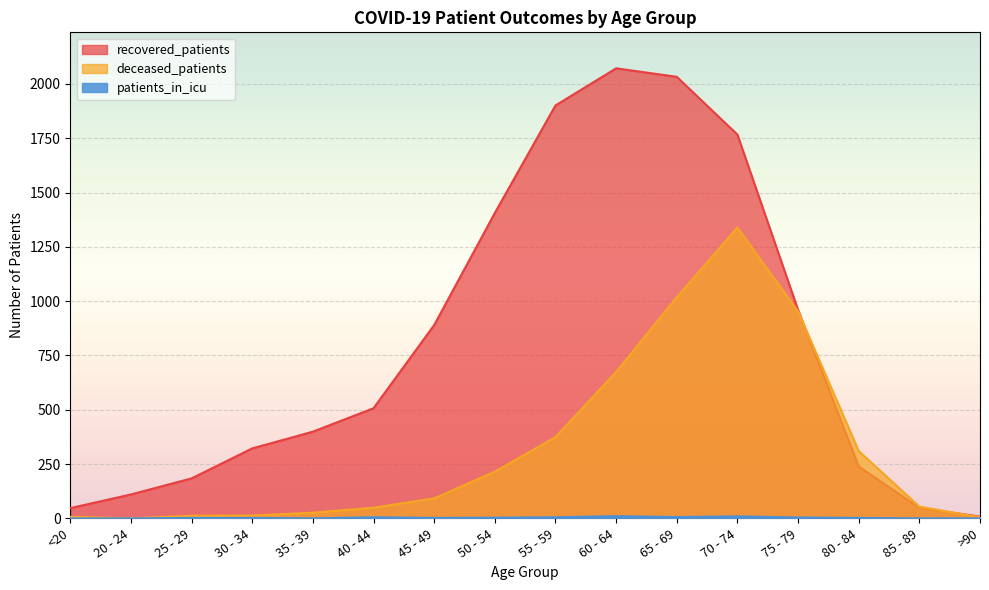

Reading right to left, extract all data points from this chart.

recovered_patients: >90=8	85 - 89=48	80 - 84=239	75 - 79=960	70 - 74=1767	65 - 69=2033	60 - 64=2072	55 - 59=1901	50 - 54=1406	45 - 49=890	40 - 44=507	35 - 39=399	30 - 34=322	25 - 29=184	20 - 24=110	<20=47
deceased_patients: >90=5	85 - 89=54	80 - 84=310	75 - 79=953	70 - 74=1339	65 - 69=1018	60 - 64=674	55 - 59=374	50 - 54=215	45 - 49=92	40 - 44=49	35 - 39=26	30 - 34=13	25 - 29=12	20 - 24=0	<20=7
patients_in_icu: >90=0	85 - 89=0	80 - 84=2	75 - 79=4	70 - 74=9	65 - 69=6	60 - 64=10	55 - 59=5	50 - 54=3	45 - 49=2	40 - 44=5	35 - 39=0	30 - 34=2	25 - 29=2	20 - 24=0	<20=0